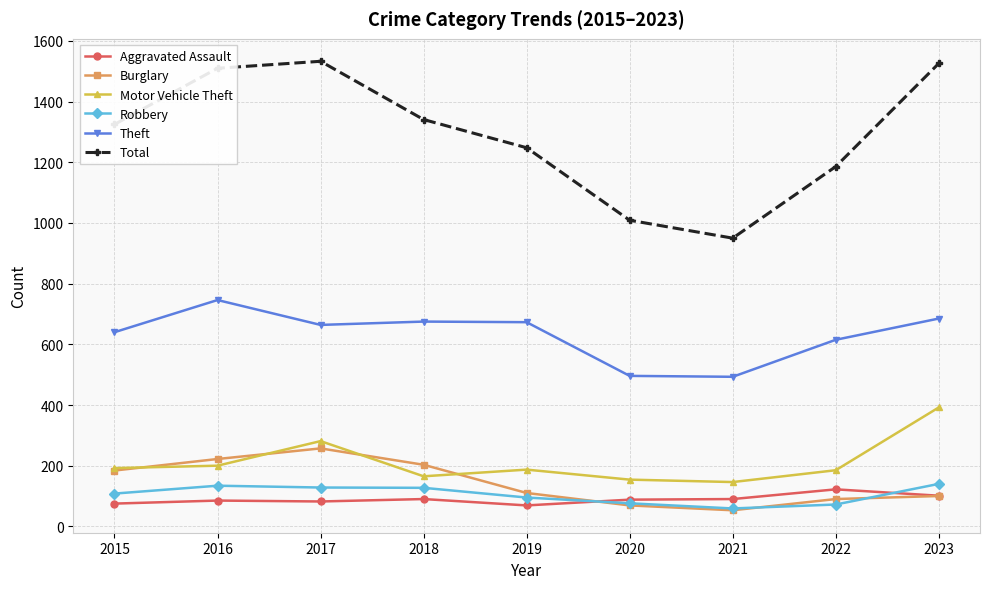

What is the value of the Total point at the 4th from the left?

1341